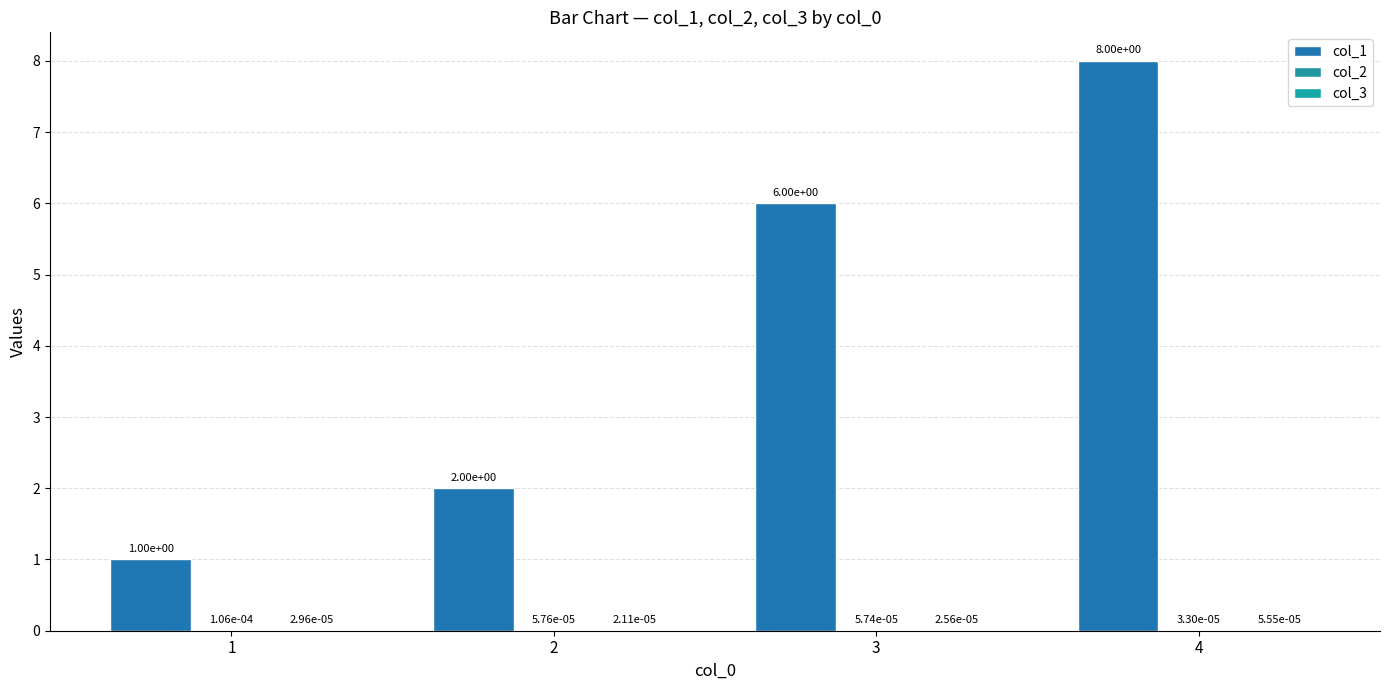

Does the chart contain stacked bars?

No